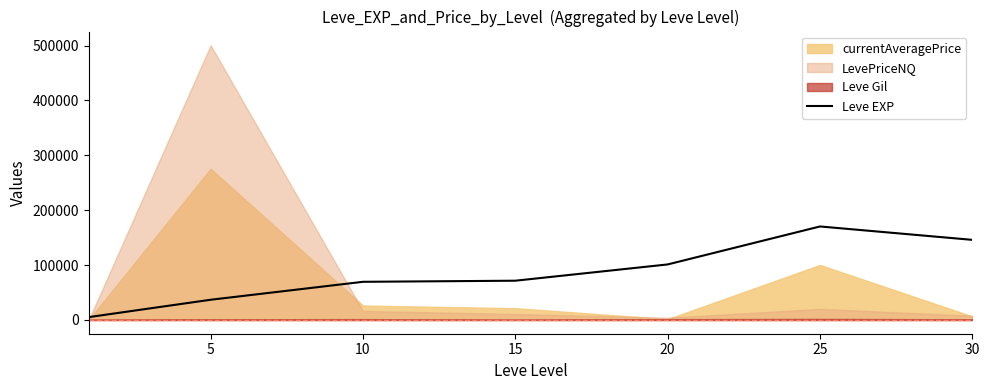

The chart shows a value of 36860 at 5. True or false?

True